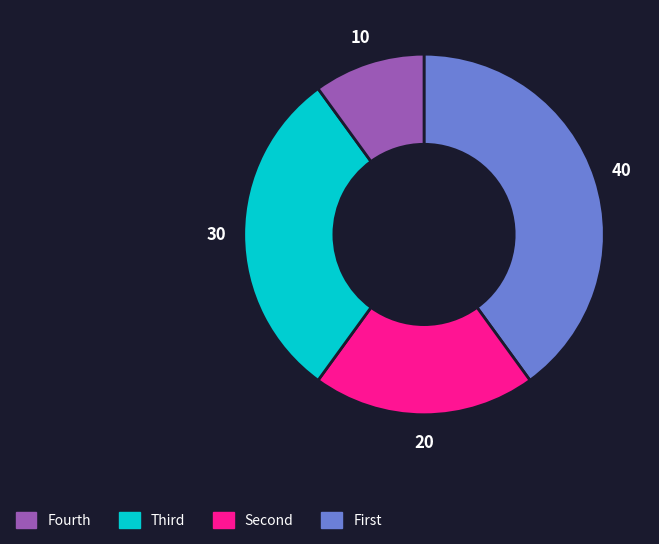

Is there any slice that represents more than half of the pie?

No